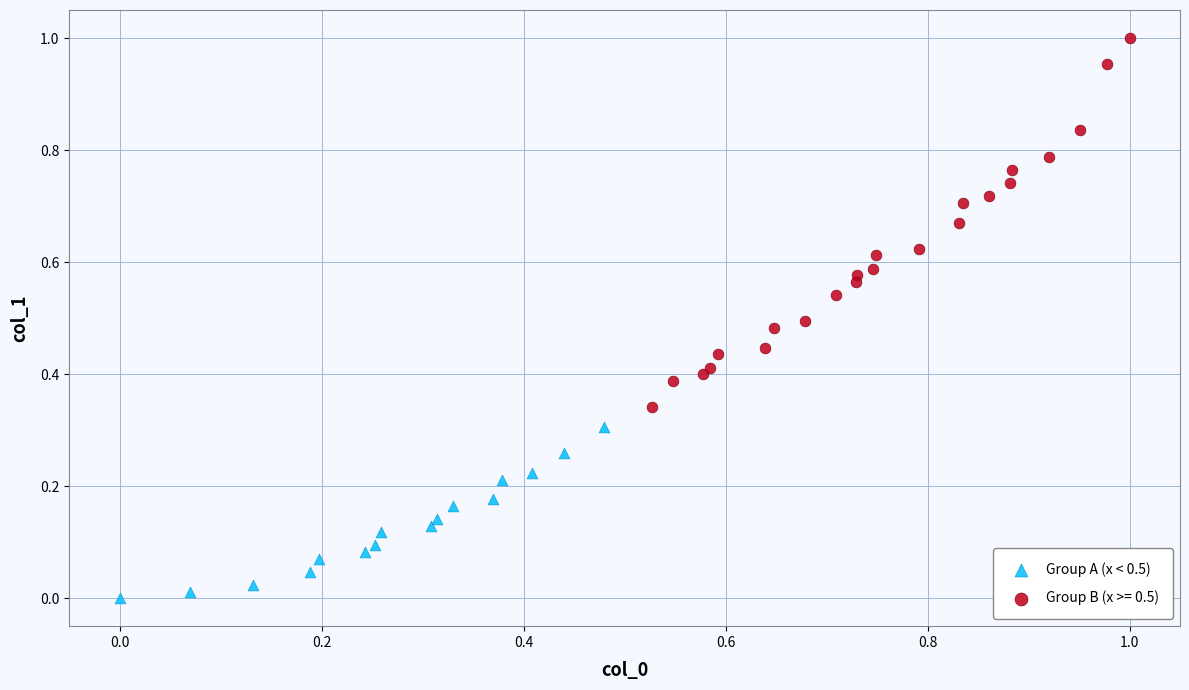

Which series contains the lowest Y value?

Group A (x < 0.5)